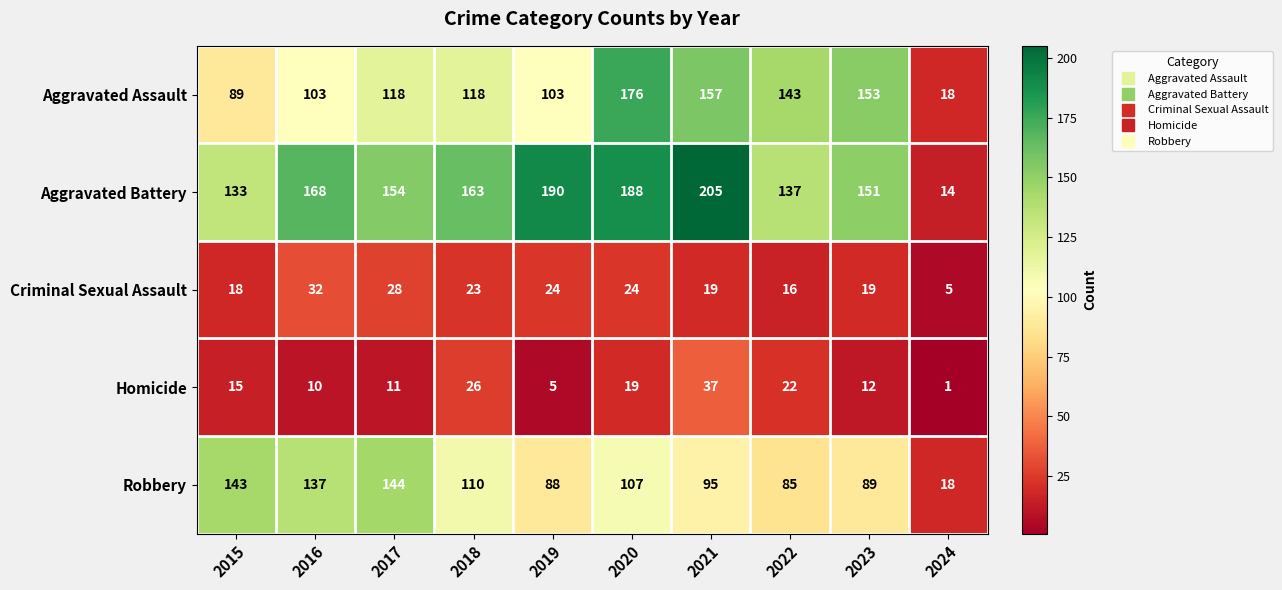

At which label is Homicide closest to 19?

2020